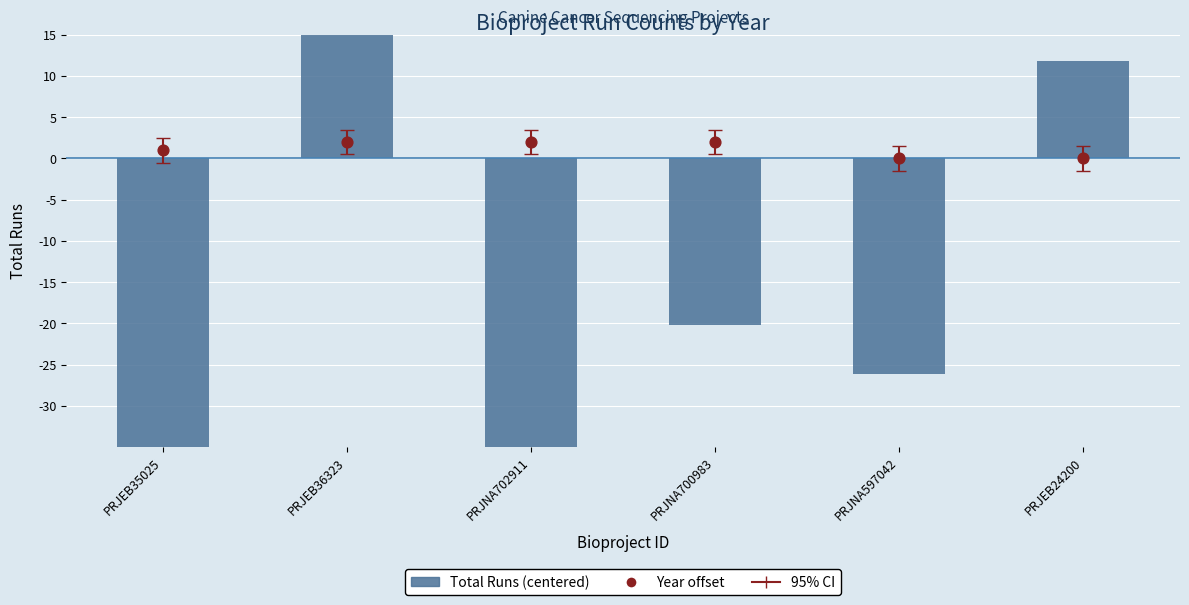

Is the value of Year (offset from 2019) at PRJNA702911 greater than the value of Total Runs (centered) at PRJEB24200?

No